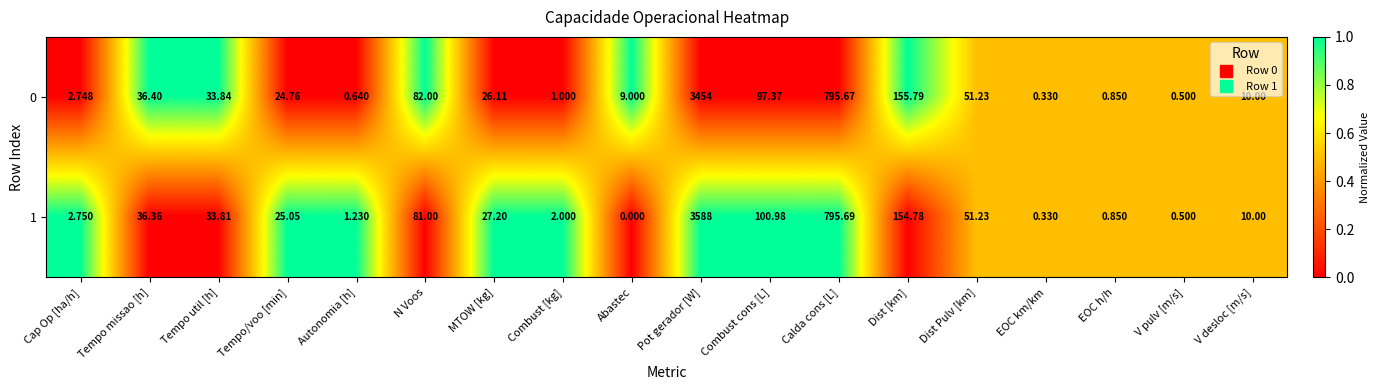

Where is 0 nearest to the value 1727?

Calda cons [L]